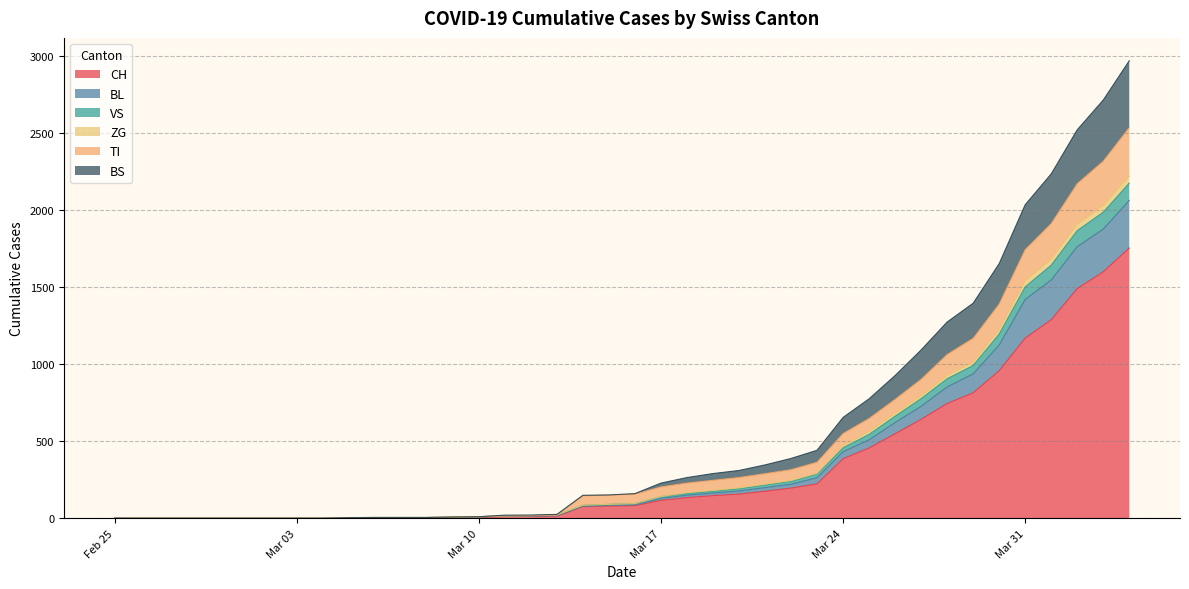

What is the label of the 14th point from the right?

2020-03-22